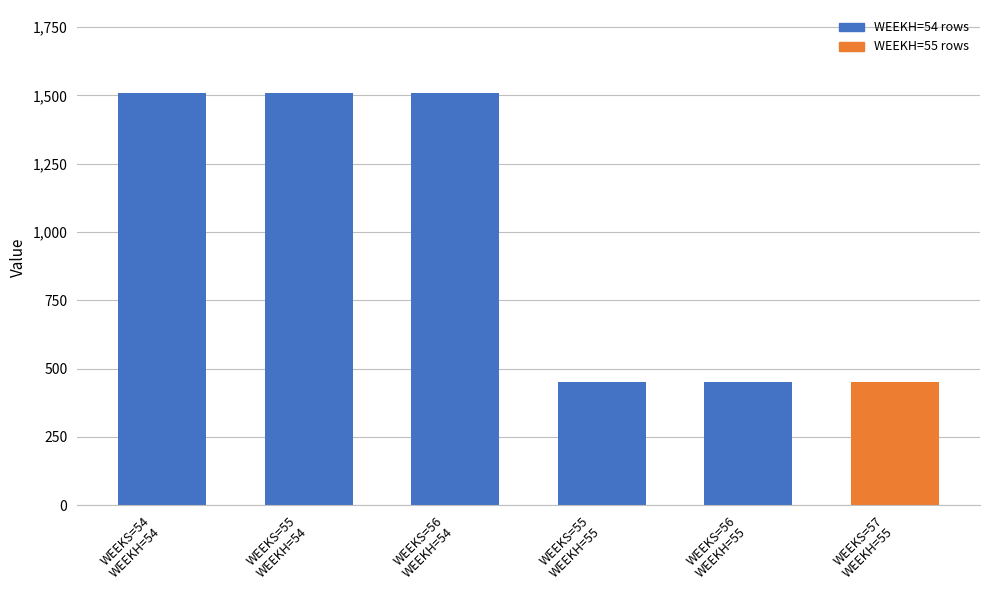

What is the value of the 2nd bar from the left?

1510.3